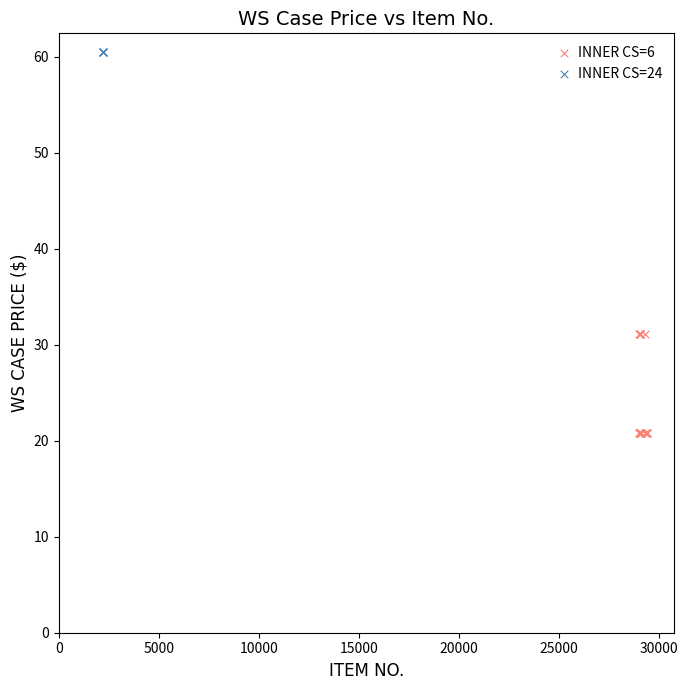

Which series contains the lowest Y value?

INNER CS=6